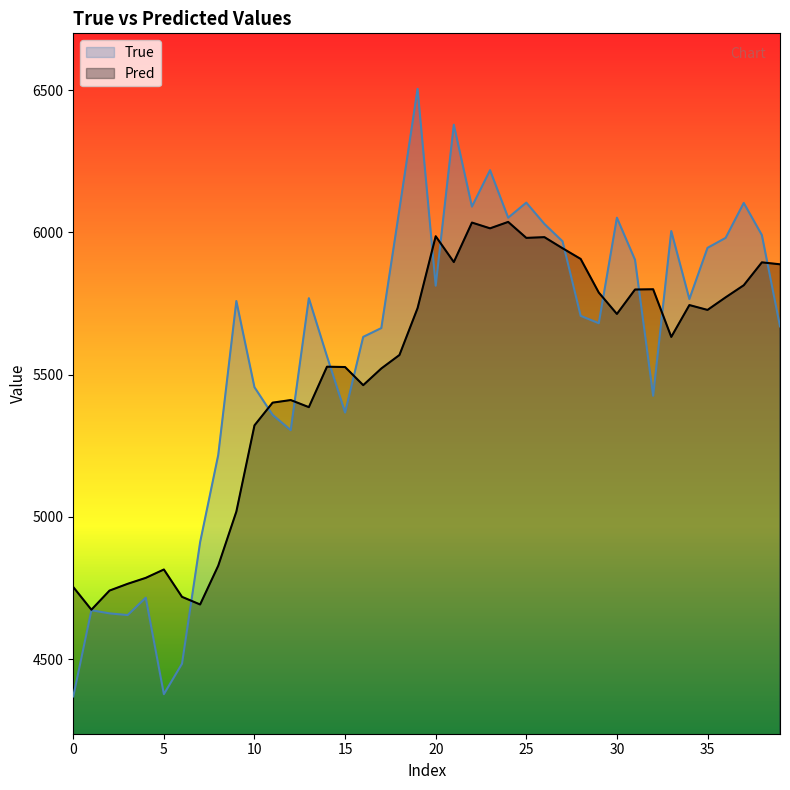

At how many categories does at least one series exceed 5958?

15